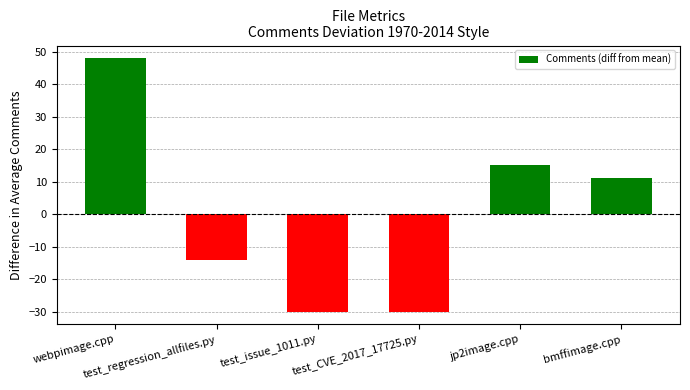

Does the chart contain any negative values?

Yes